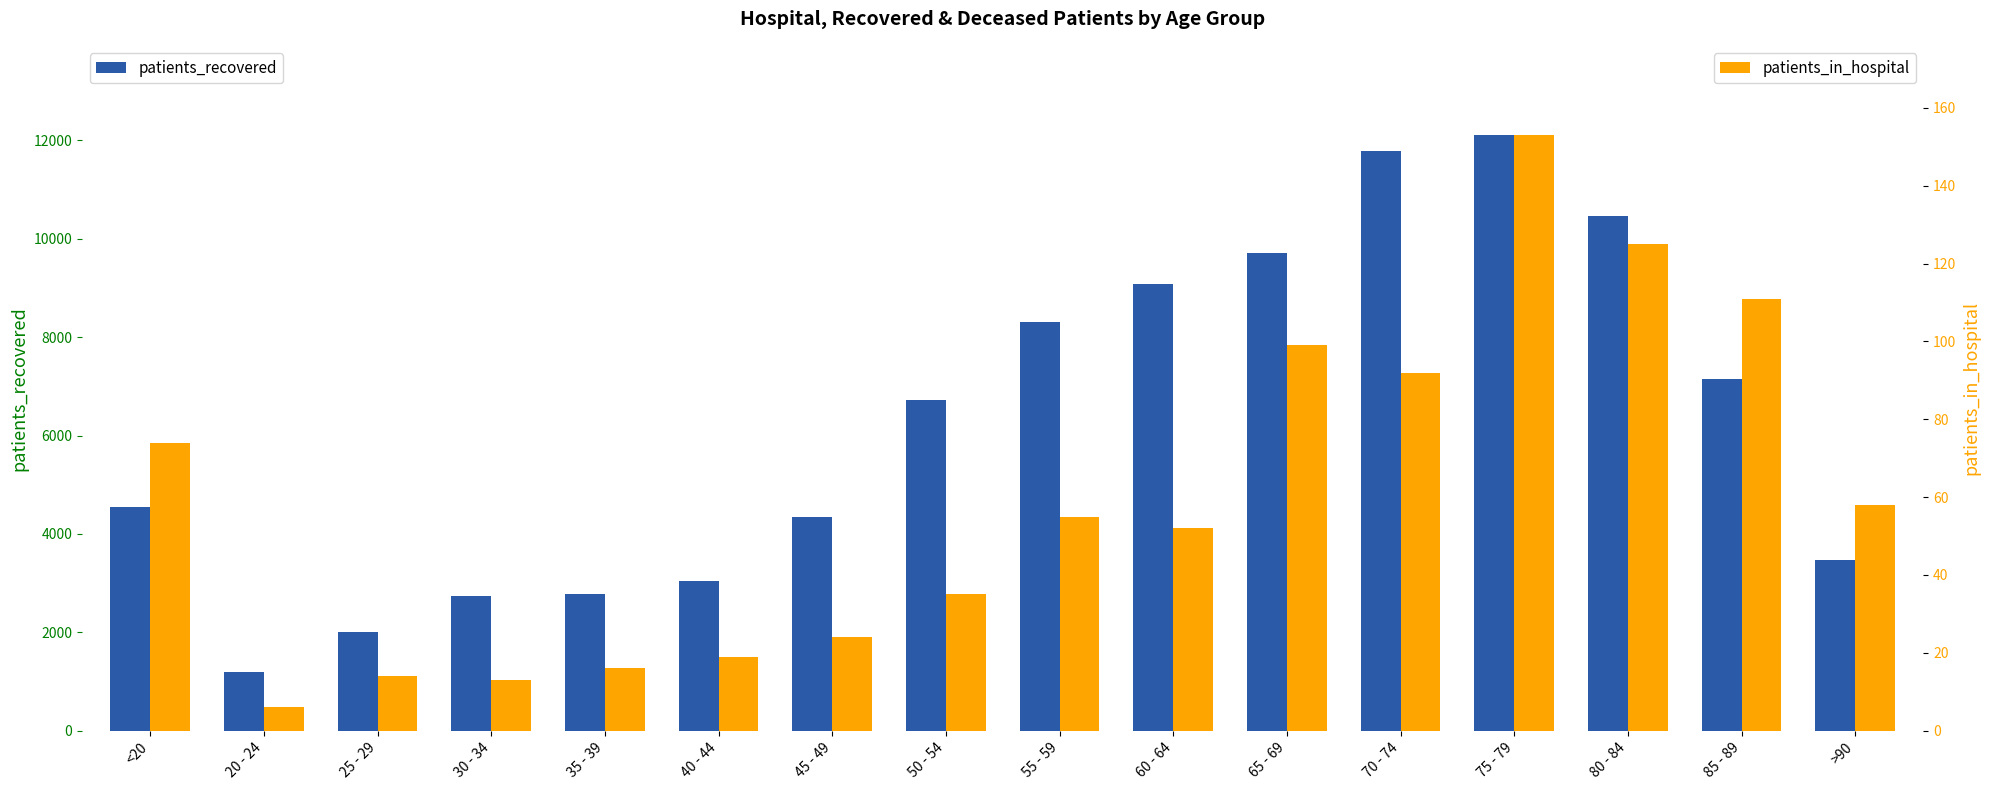

Are the bars horizontal?

No